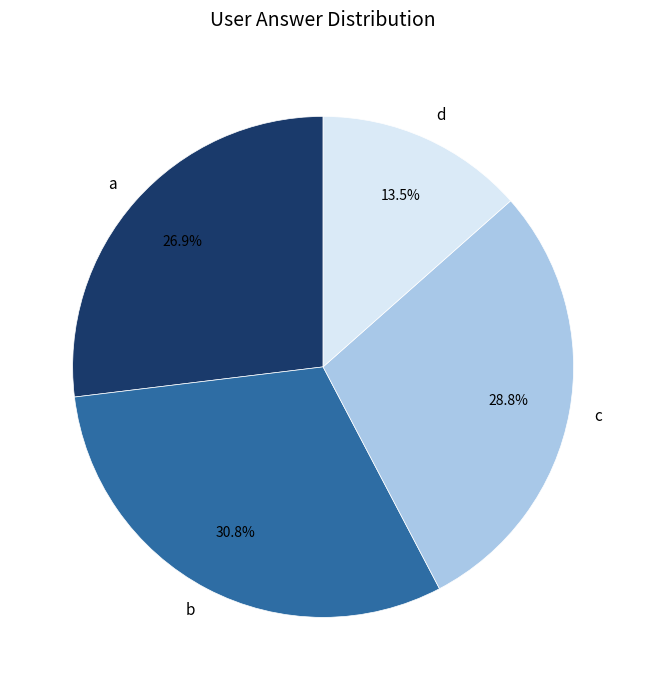

What is the smallest slice in the pie chart?

d